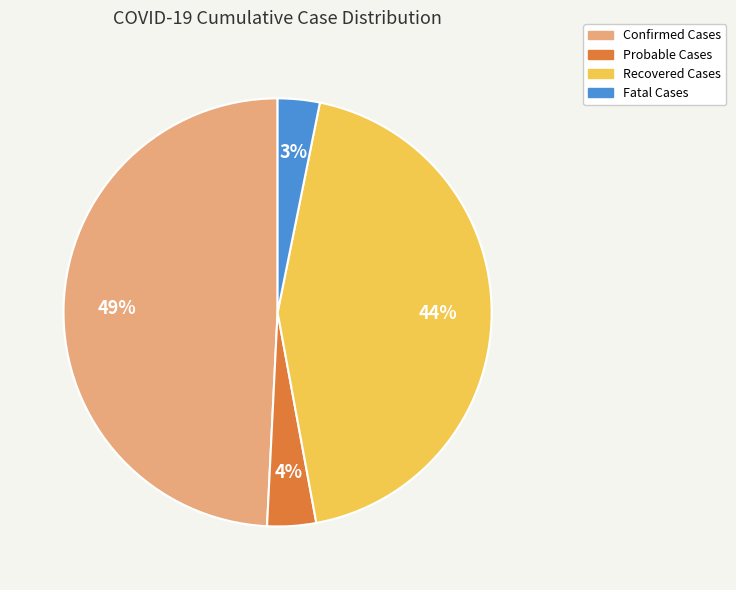

Which category has the biggest portion of the pie?

Confirmed Cases